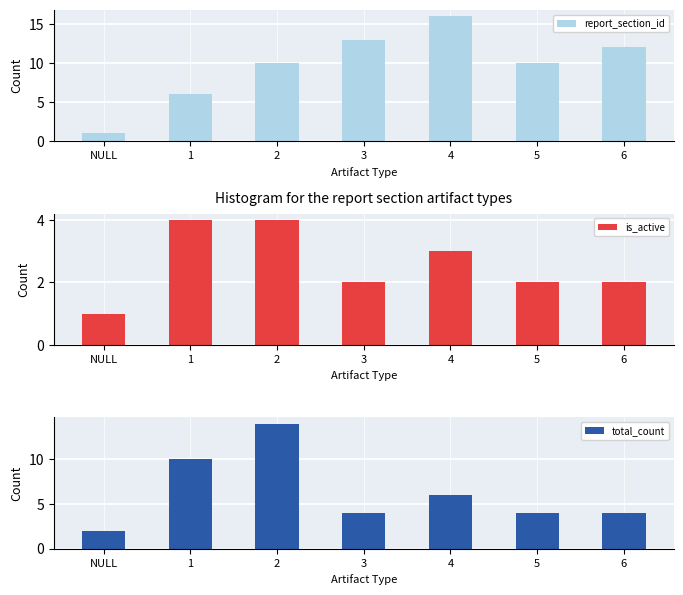

At which category does the chart reach its peak across all series?

4